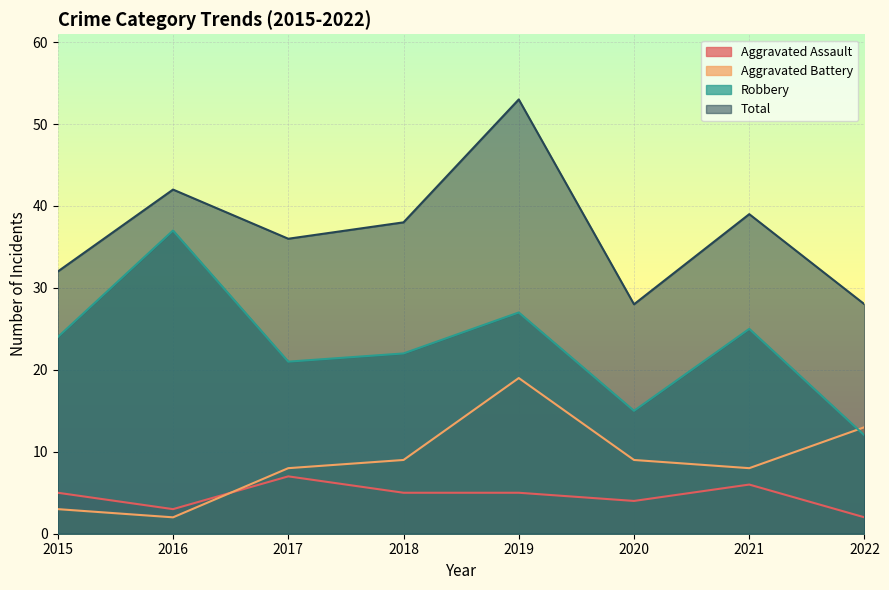

List the labels in order of Aggravated Assault value, largest first.

2017, 2021, 2015, 2018, 2019, 2020, 2016, 2022